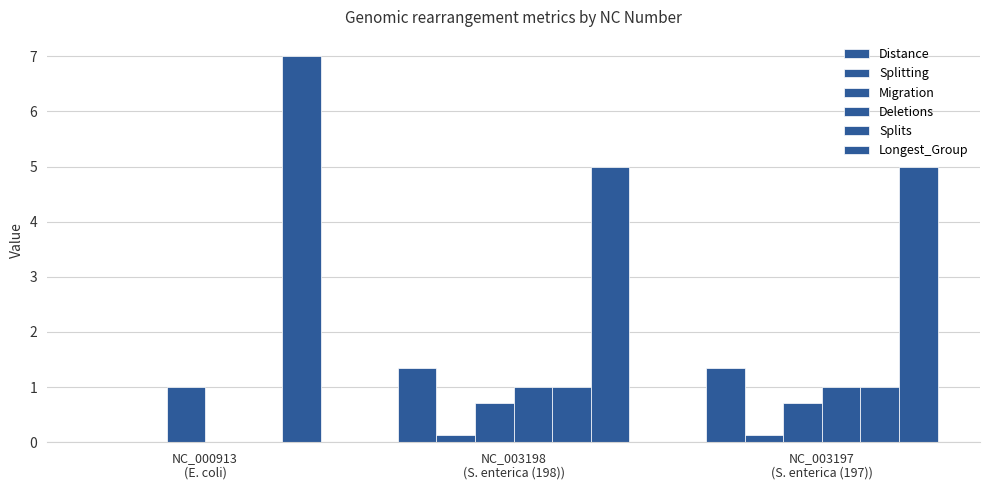

Does the chart contain stacked bars?

No